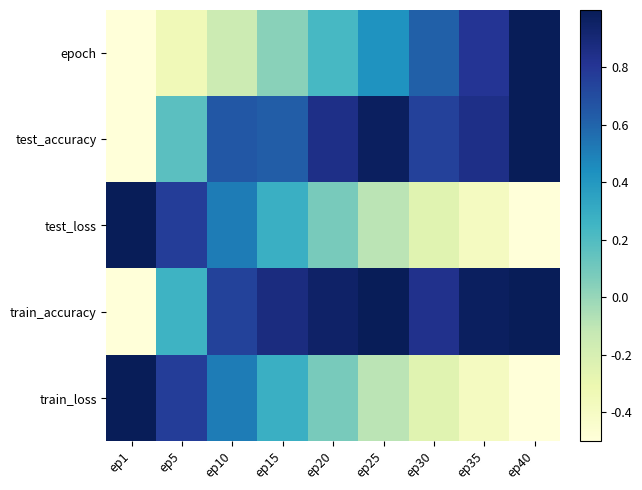

List the series in order of their peak value, lowest first.

epoch, test_accuracy, test_loss, train_accuracy, train_loss